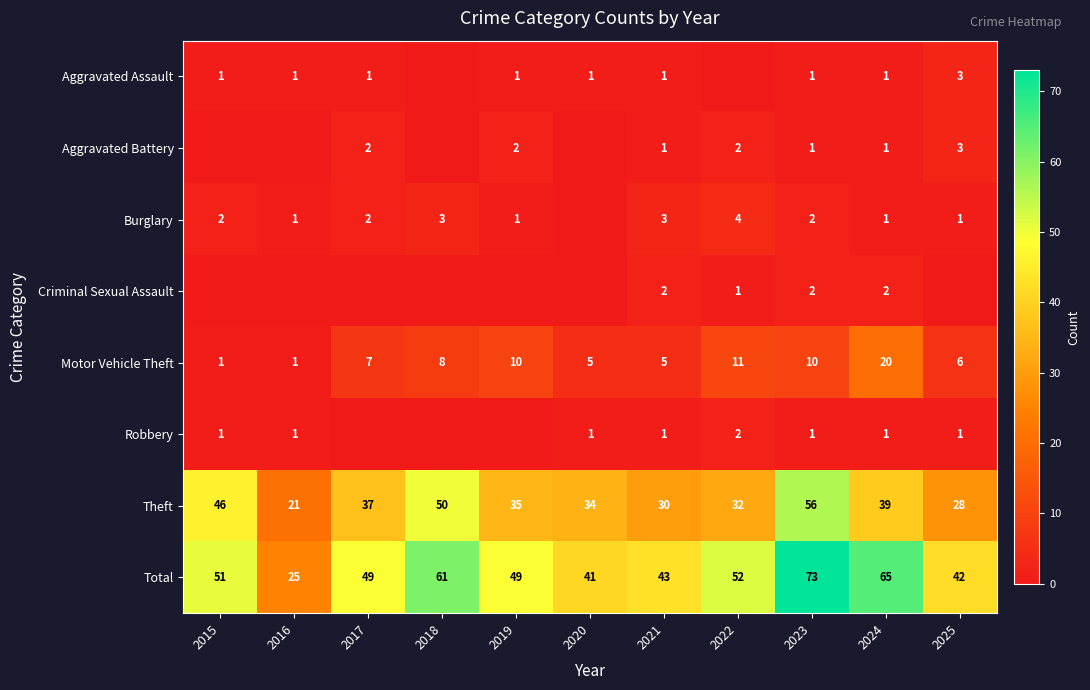

What is the sum of all Total values?

551